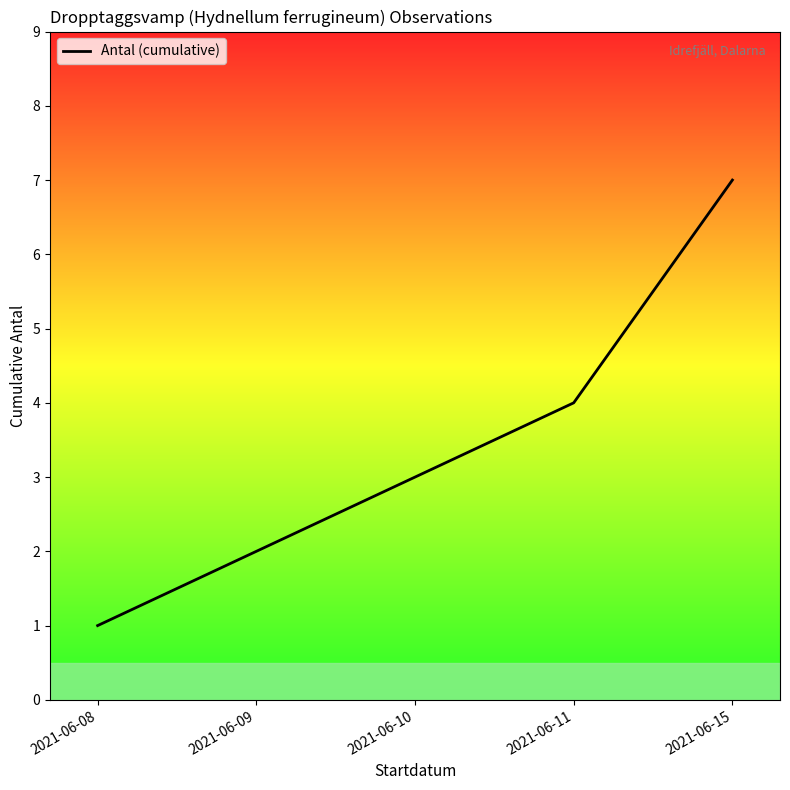

Between 2021-06-15 and 2021-06-09, which is larger?

2021-06-15